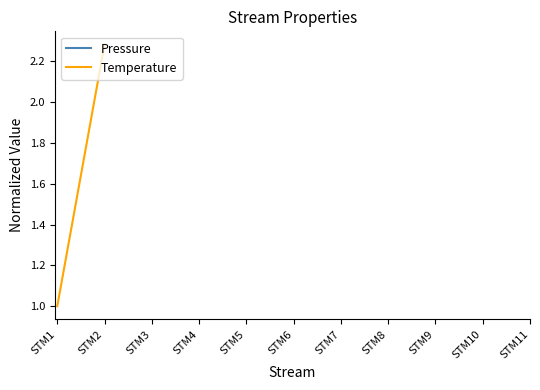

What is the difference between the maximum and minimum values in the Temperature series?

1.3